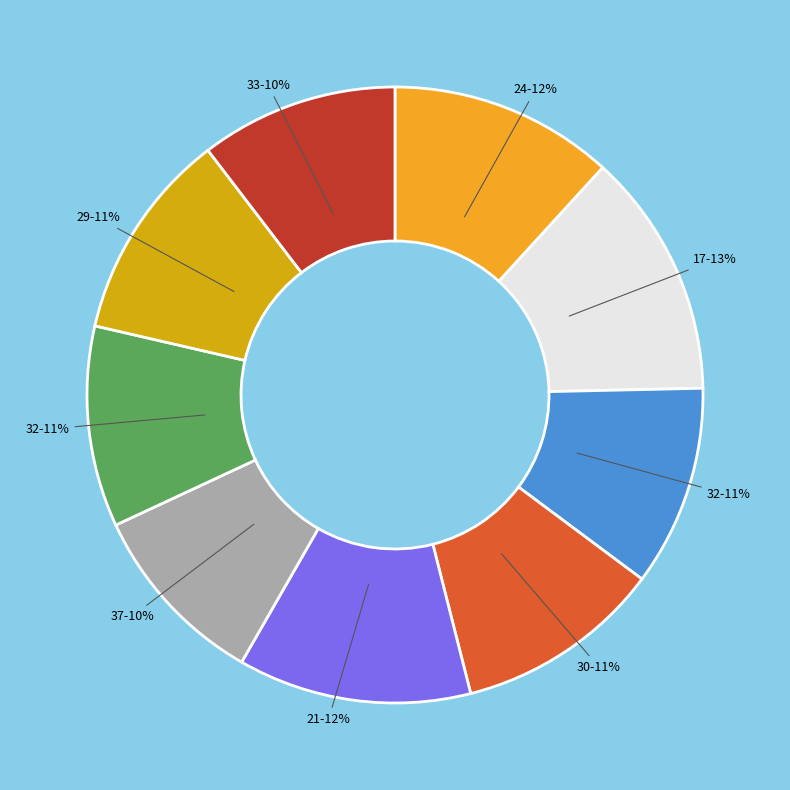

Is there any slice that represents more than half of the pie?

No